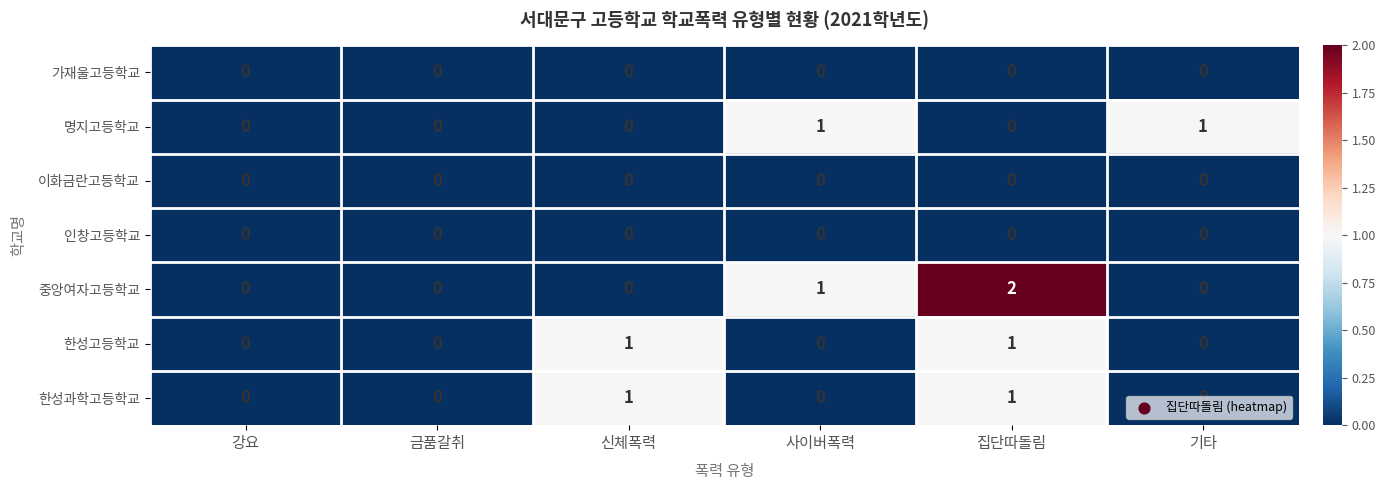

The value of 한성고등학교 at 신체폭력 is 0. True or false?

False